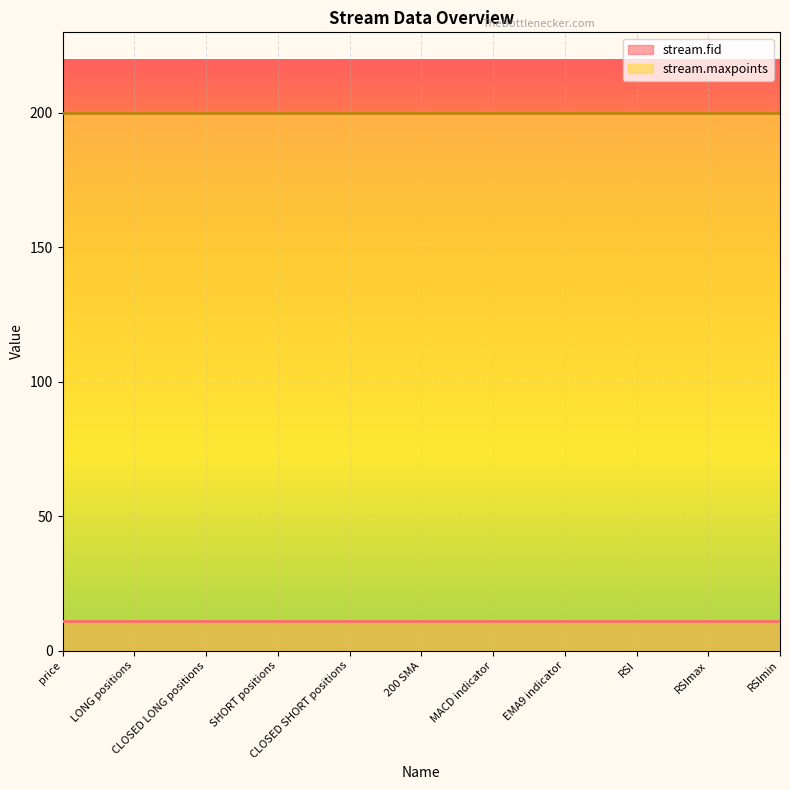

Which category has the lowest value in the stream.fid series?

price